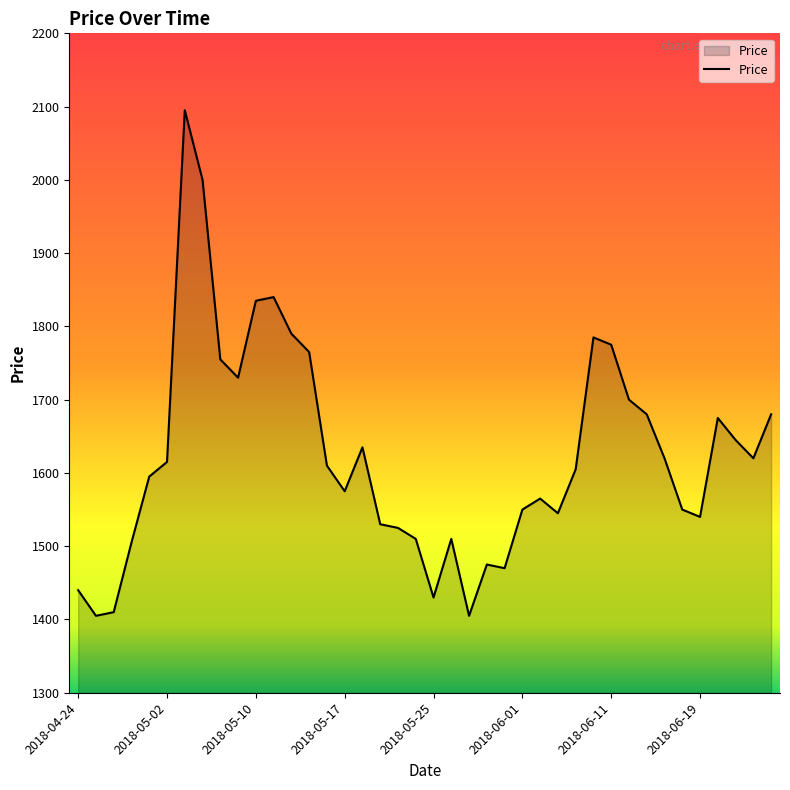

What is the greatest value displayed?

2095